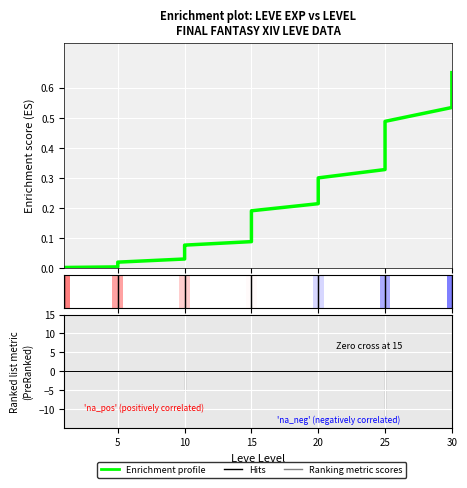

Reading left to right, transcribe all the data shown in this chart.

0.0	0.0	0.0	0.0	0.0	0.0	0.0	0.0	0.0	0.0	0.0	0.0	0.0	0.0	0.1	0.1	0.1	0.1	0.1	0.1	0.1	0.2	0.2	0.2	0.2	0.2	0.2	0.3	0.3	0.3	0.3	0.4	0.4	0.4	0.5	0.5	0.5	0.6	0.6	0.6